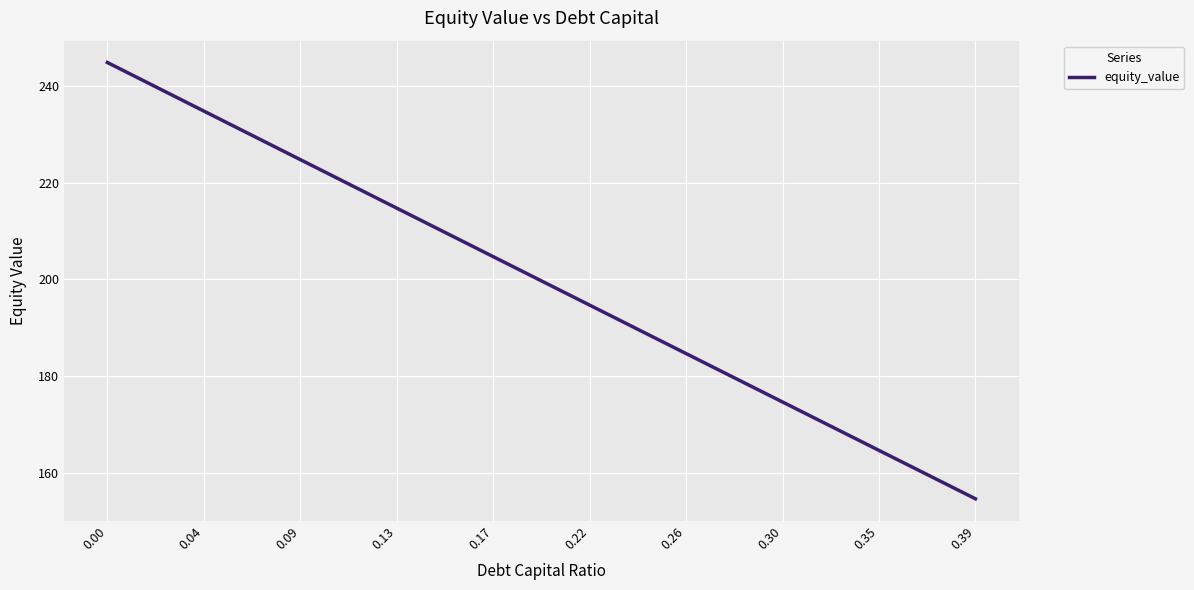

What is the difference between the second highest and second lowest values?

85.7